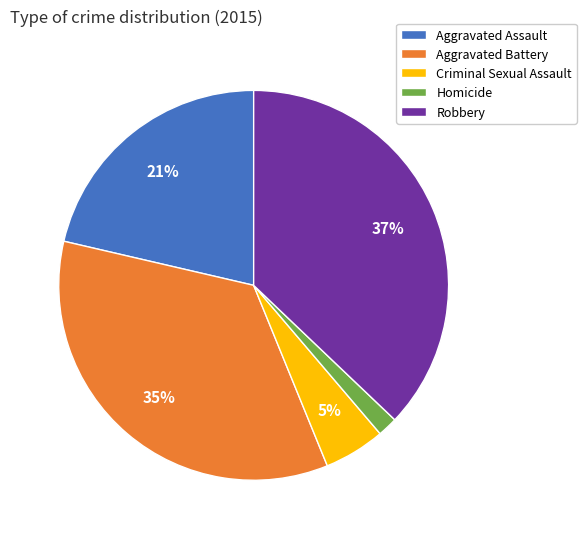

How many segments does this pie chart have?

5